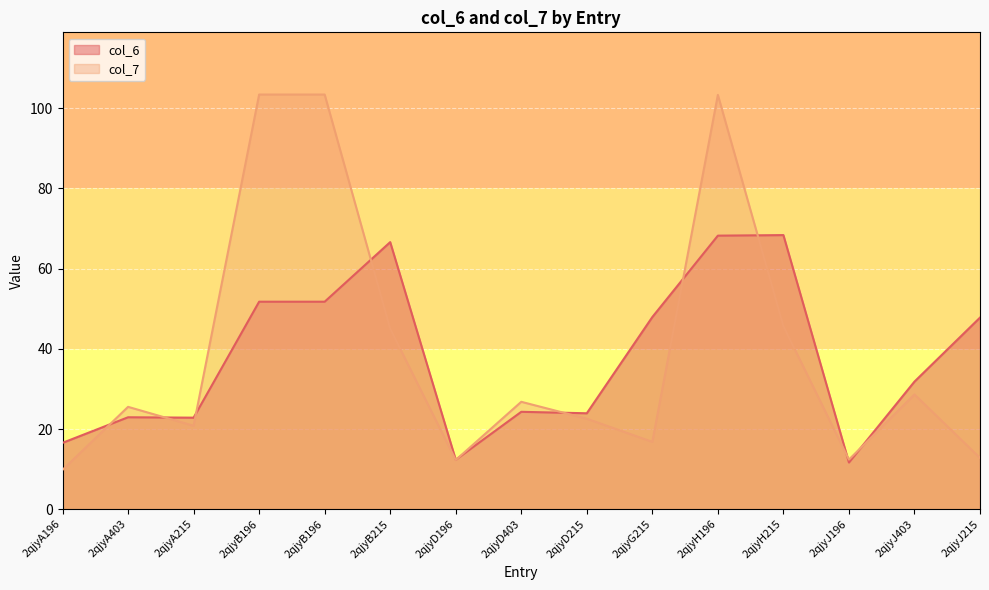

At which category is the sum across all series the highest?

2qjyH196